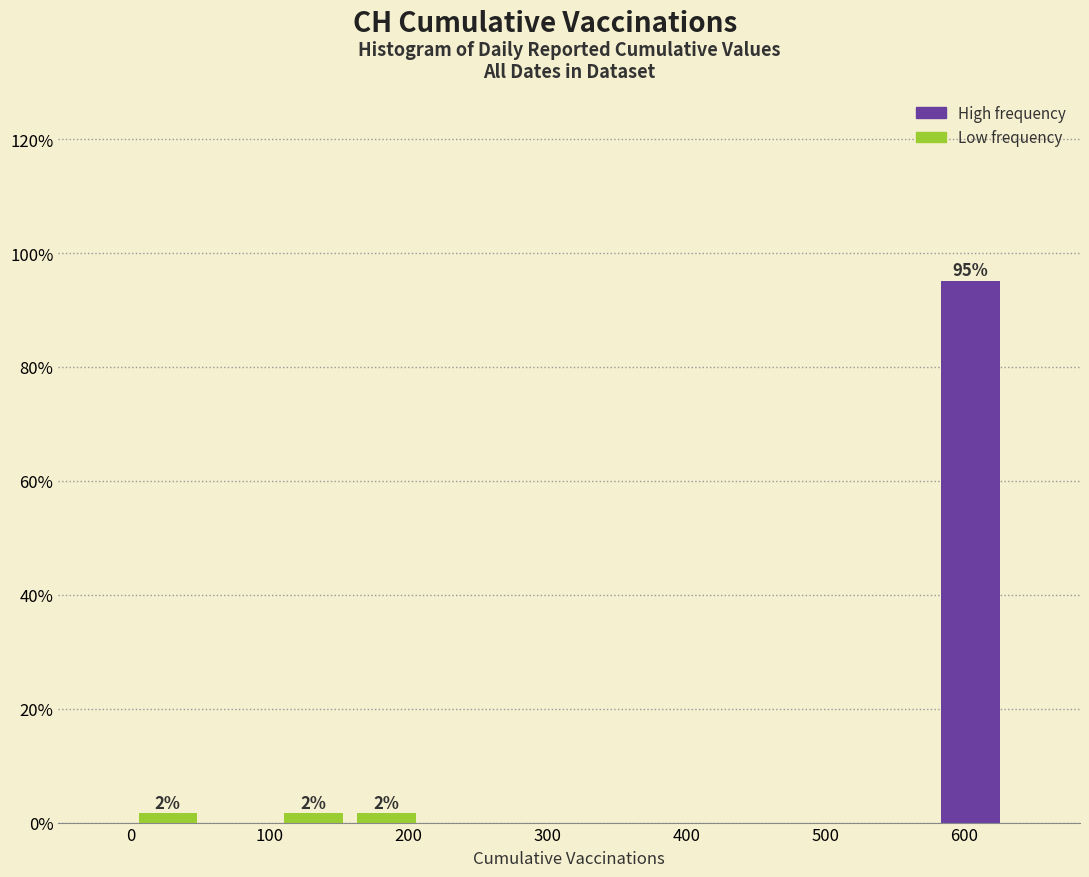

Over which range of the x-axis is the bar tallest?

580 to 630